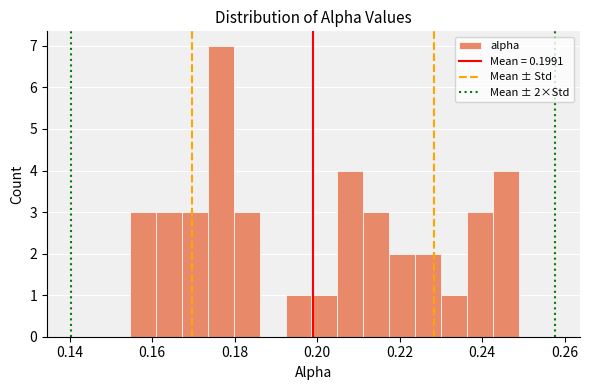

Read against the x-axis, roughly where is the centre of the tallest bar?

0.176